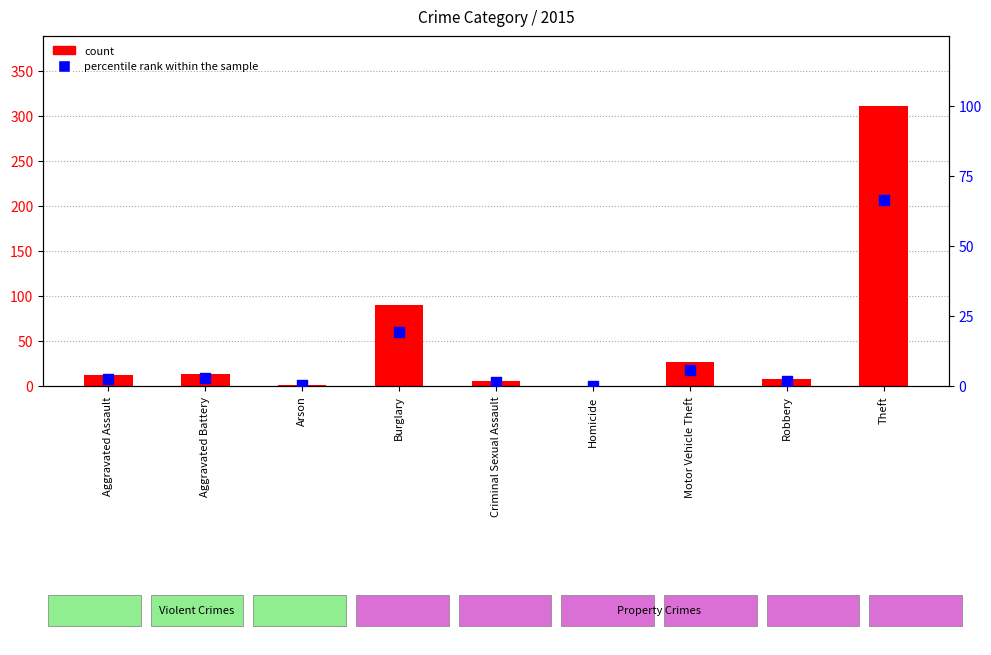

What is the total value across all series at Robbery?

9.7